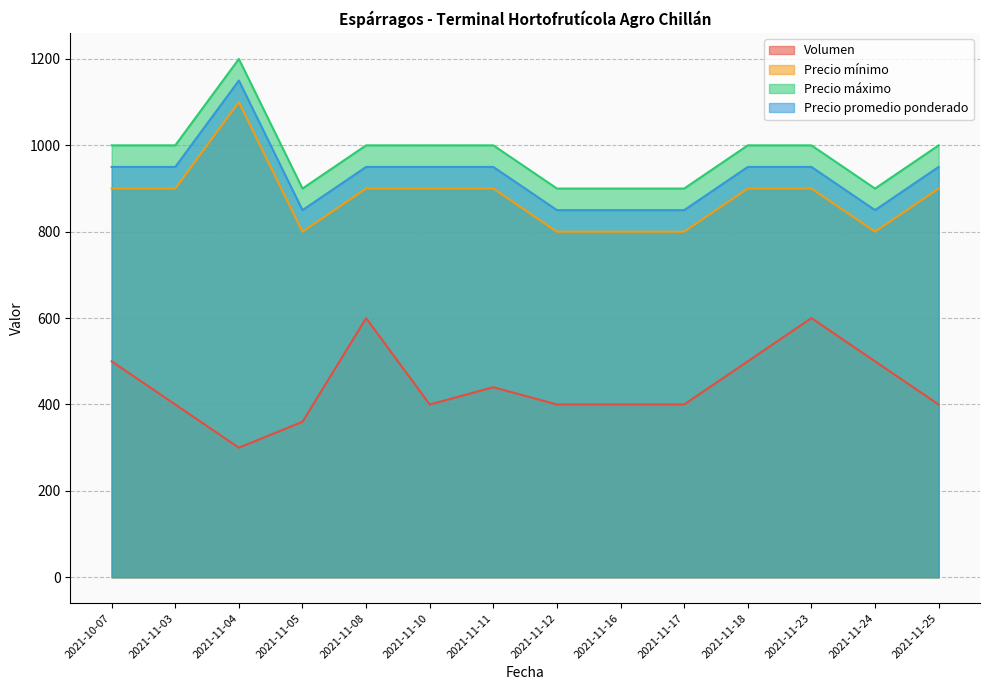

True or false: Precio máximo and Precio mínimo intersect in this chart.

False